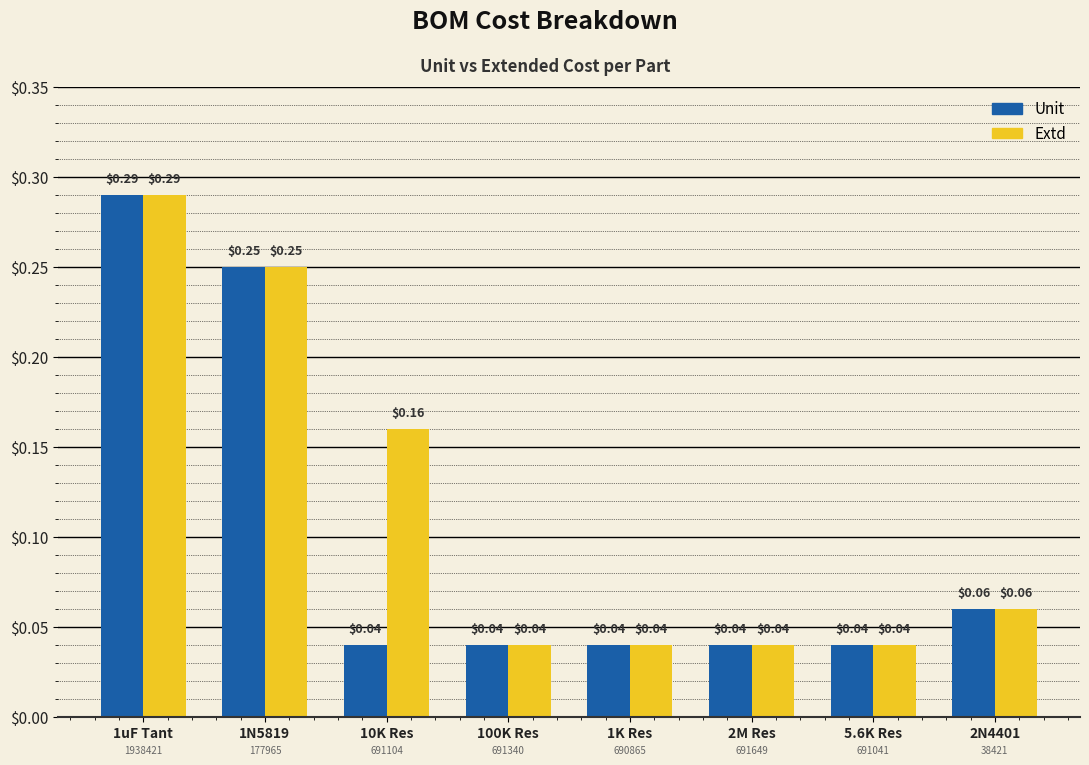

List the series in order of their overall mean, highest first.

Extd, Unit